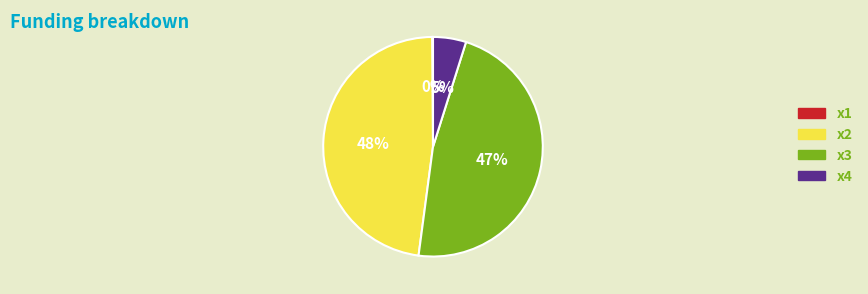

Is there a majority slice in this chart?

No